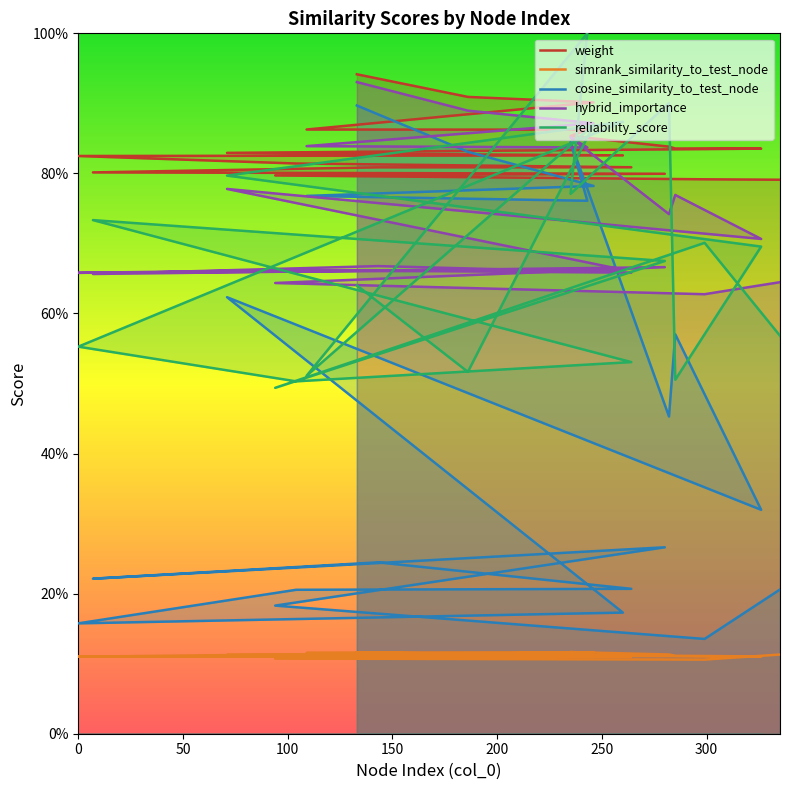

What is the sum of all reliability_score values?

13.5